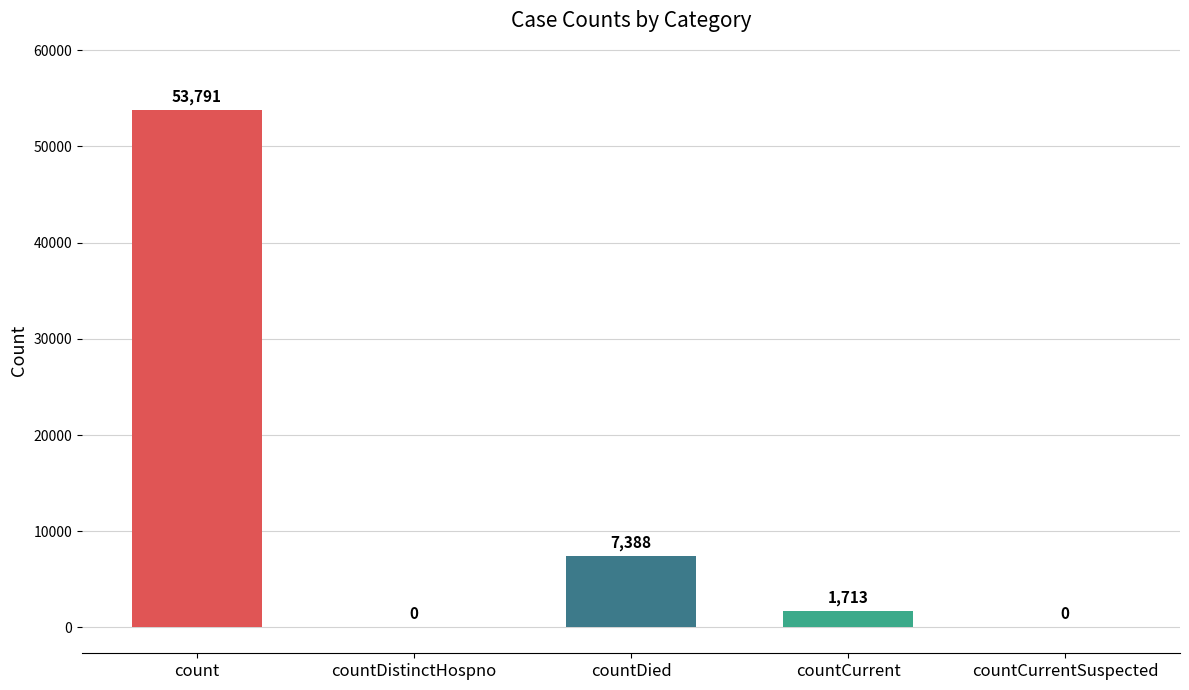

Reading left to right, transcribe all the data shown in this chart.

53791	0	7388	1713	0